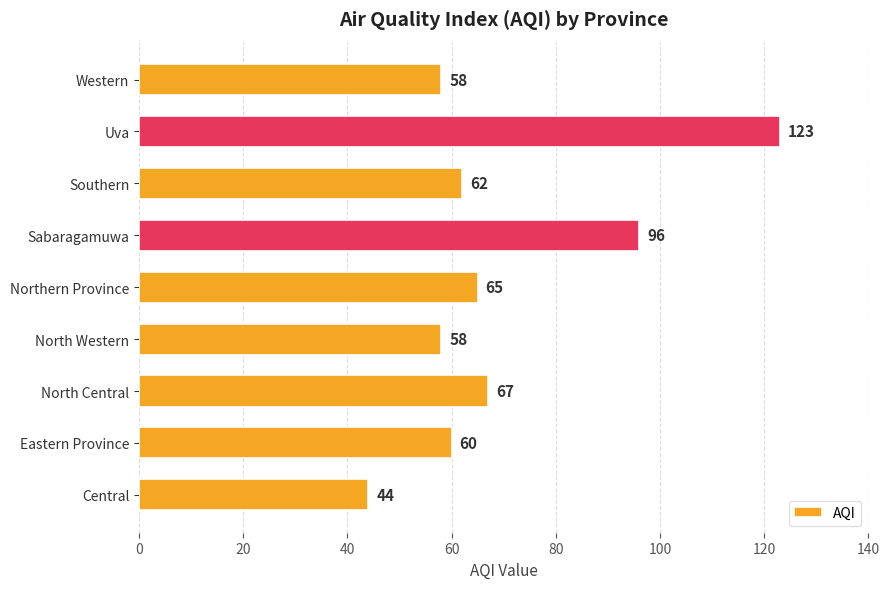

How many data points does each series have?

9